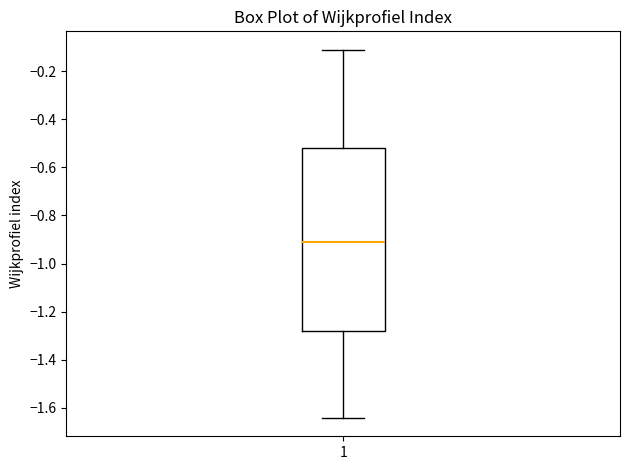

Read this box plot against the y-axis: the position of the median line, the range covered by the box, and the ends of both whiskers. The values are not printed on the chart, so give them approximately, as read against the axis.

median -0.92, box -1.28 to -0.52, whiskers -1.64 to -0.10